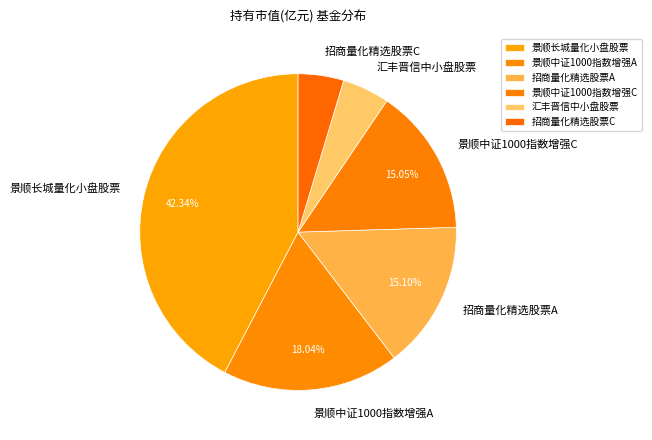

To the nearest percent, what is the average slice percentage?

17%